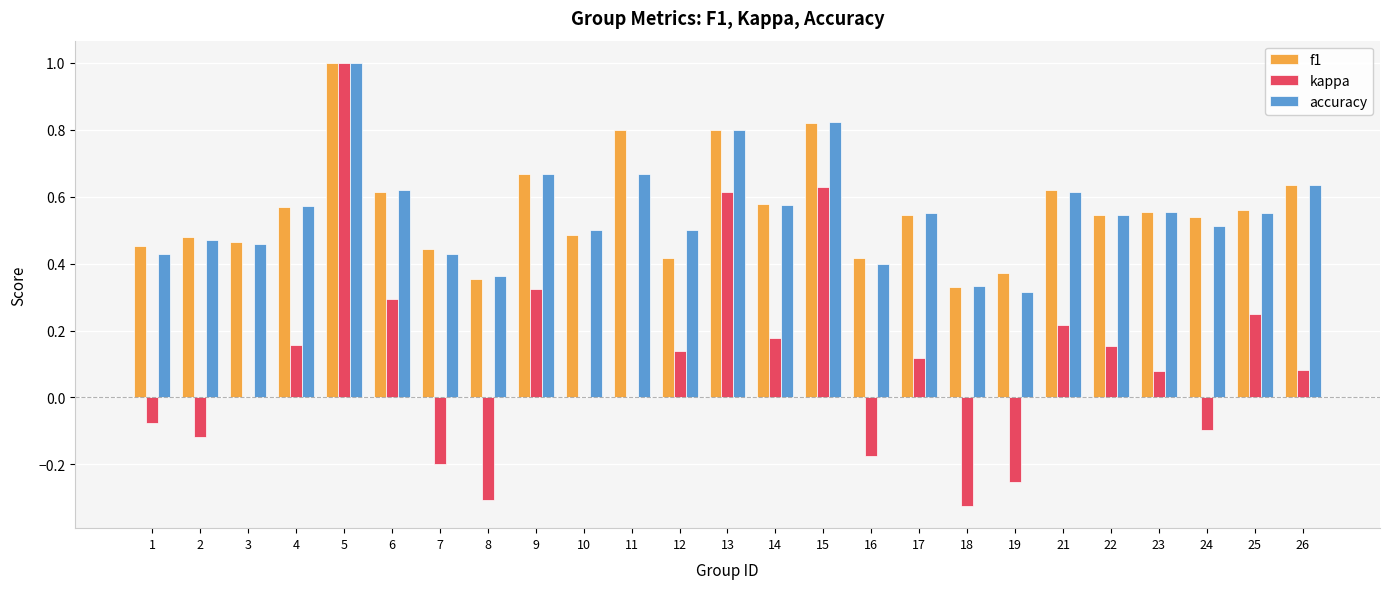

Does the chart contain stacked bars?

No